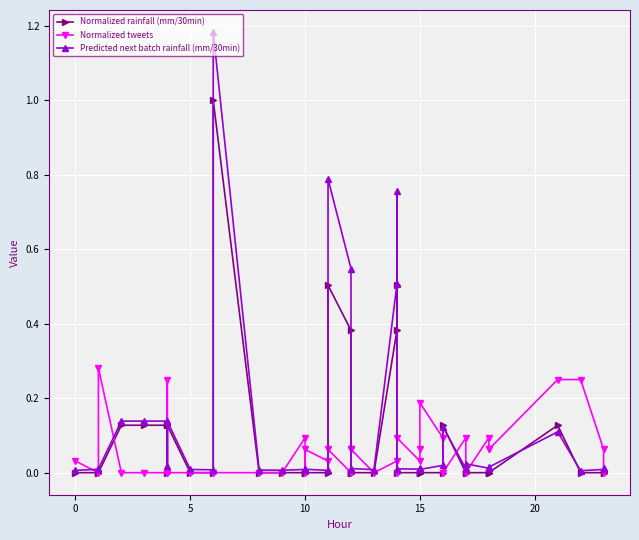

How many distinct data groups are displayed?

3